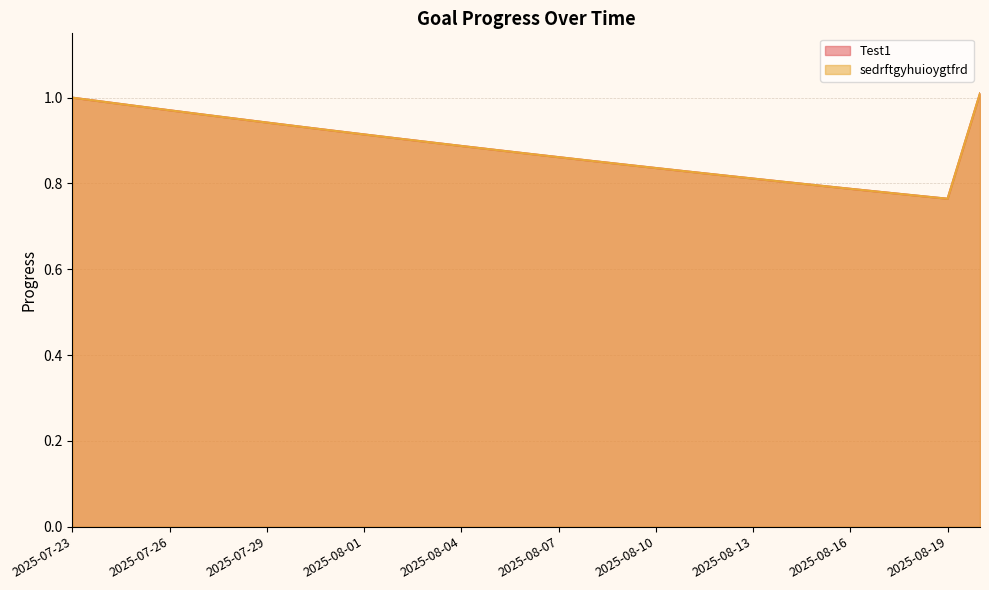

What is the difference between the maximum and second lowest values in the sedrftgyhuioygtfrd series?

0.2